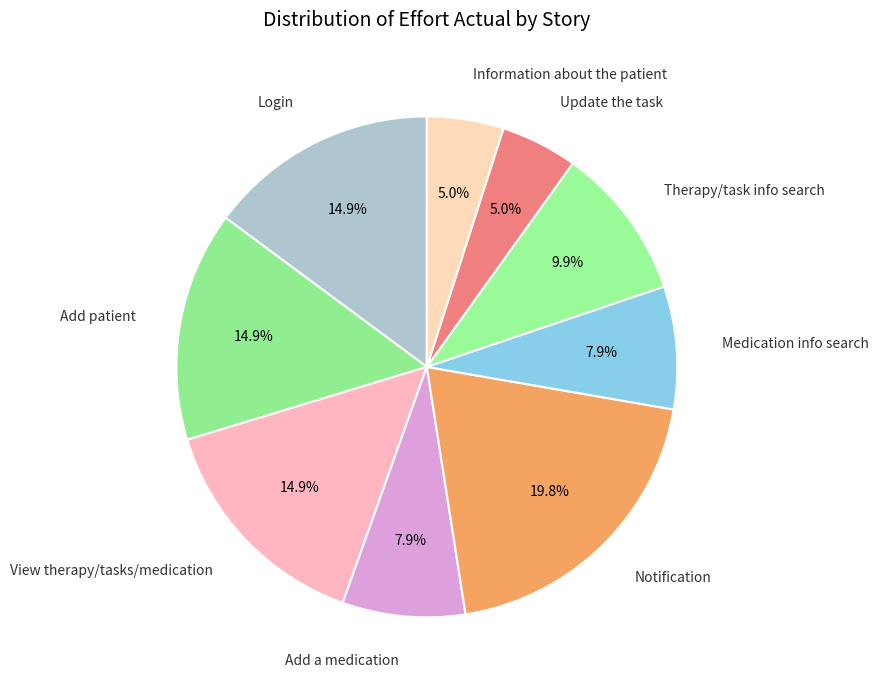

How many segments does this pie chart have?

9